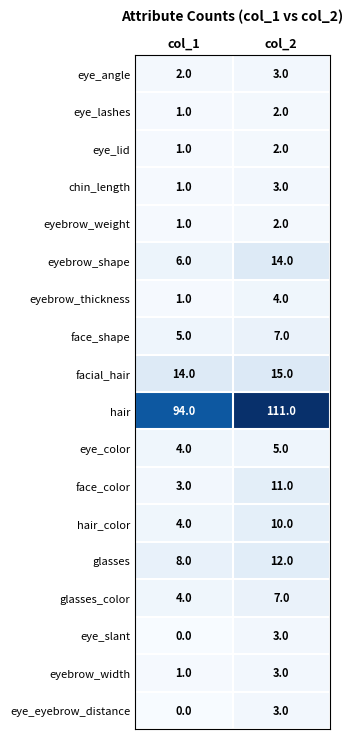

Which series has the largest total across all categories?

hair